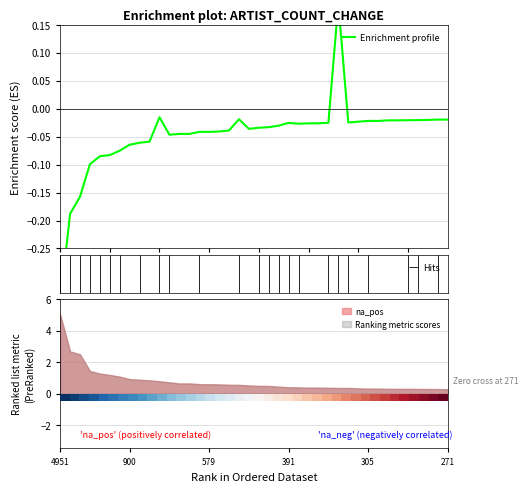

Is this an area chart (filled region under the line)?

No